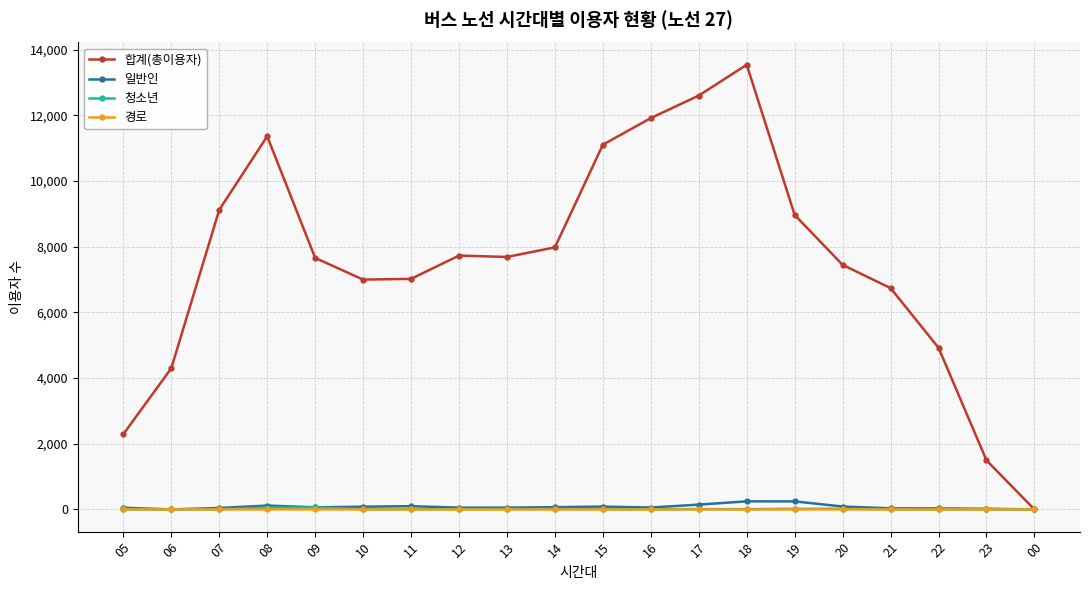

Which series has the largest total across all categories?

합계(총이용자)